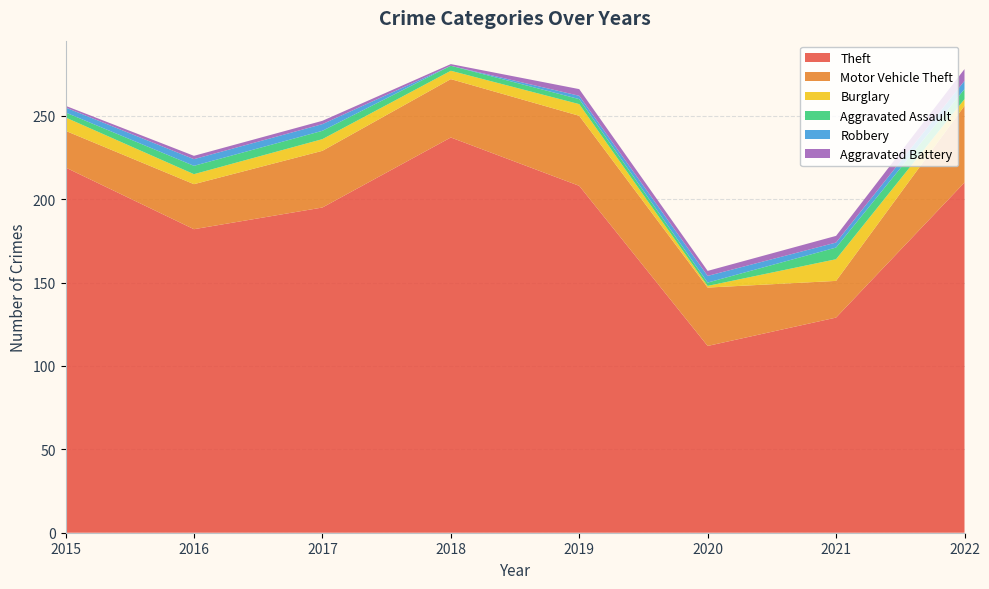

Reading left to right, list all the values displayed in this chart.

Theft: 2015=219	2016=182	2017=195	2018=237	2019=208	2020=112	2021=129	2022=210
Motor Vehicle Theft: 2015=22	2016=27	2017=34	2018=35	2019=42	2020=35	2021=22	2022=46
Burglary: 2015=8	2016=6	2017=7	2018=5	2019=7	2020=1	2021=13	2022=4
Aggravated Assault: 2015=3	2016=5	2017=5	2018=3	2019=3	2020=2	2021=7	2022=6
Robbery: 2015=3	2016=4	2017=4	2018=0	2019=2	2020=4	2021=3	2022=5
Aggravated Battery: 2015=1	2016=2	2017=2	2018=1	2019=4	2020=3	2021=4	2022=7